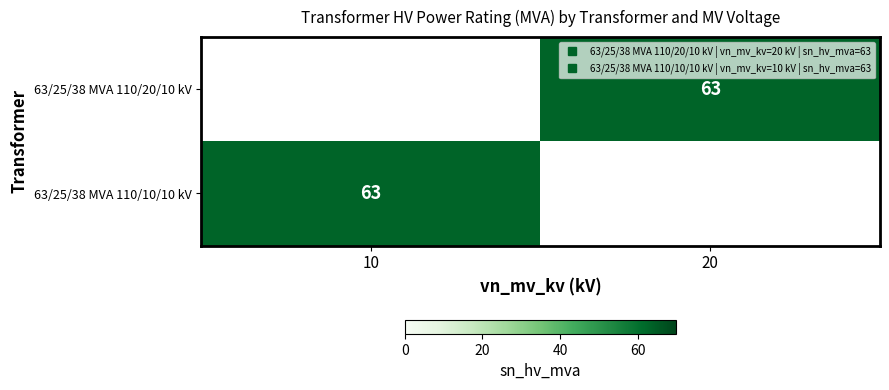

At which label does 63/25/38 MVA 110/20/10 kV reach its minimum?

10